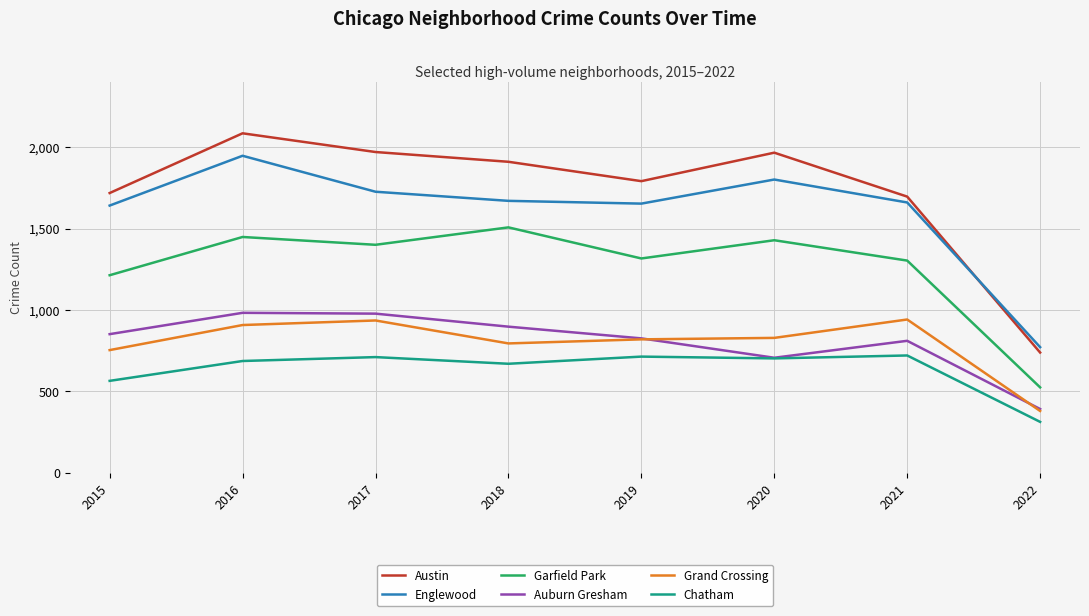

The value of Grand Crossing at 2020 is 1294. True or false?

False